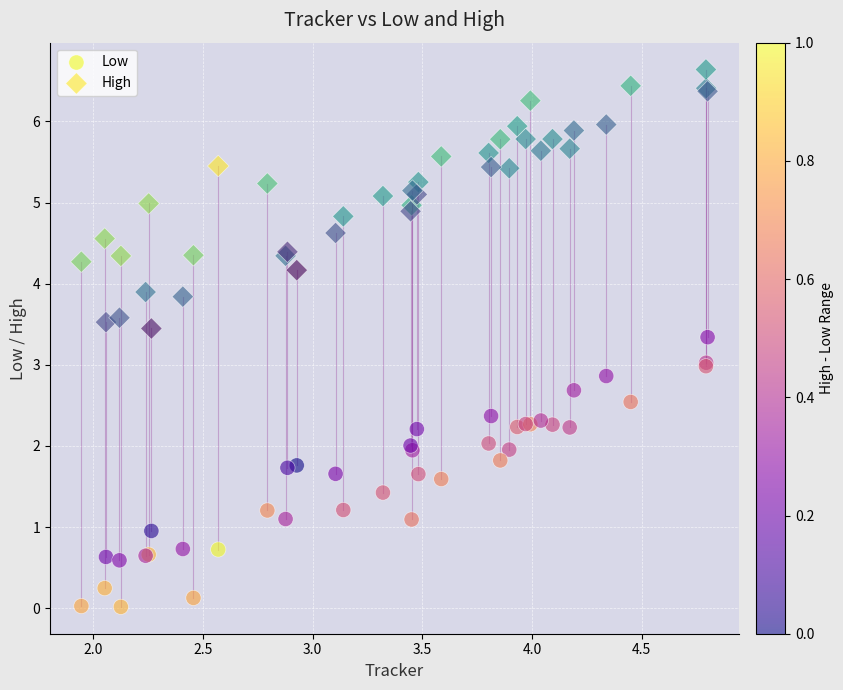

Which series has the largest Y range (max minus min)?

Low